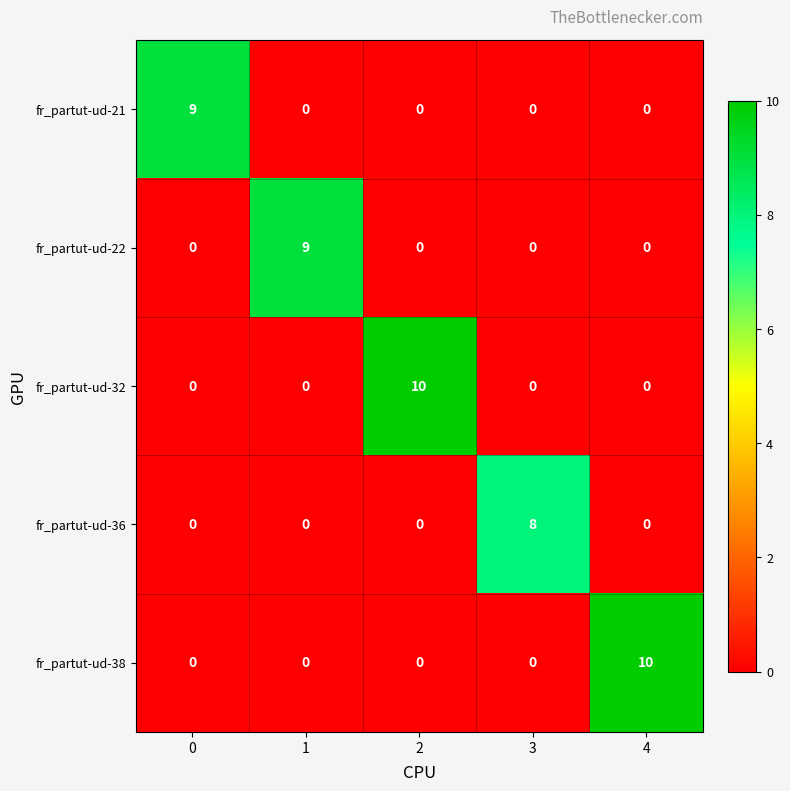

True or false: fr_partut-ud-22 has a value of -5 at 3.

False